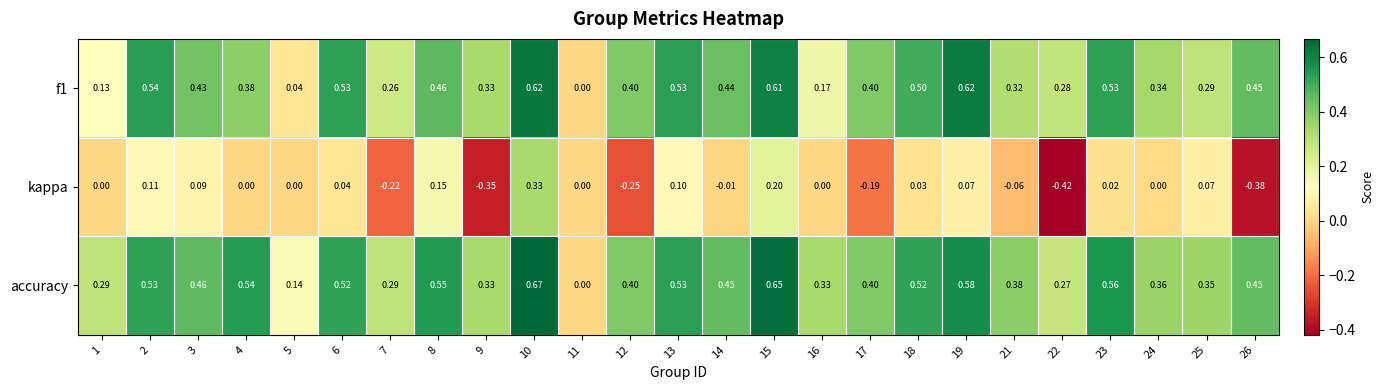

Count the number of categories in the chart.

25